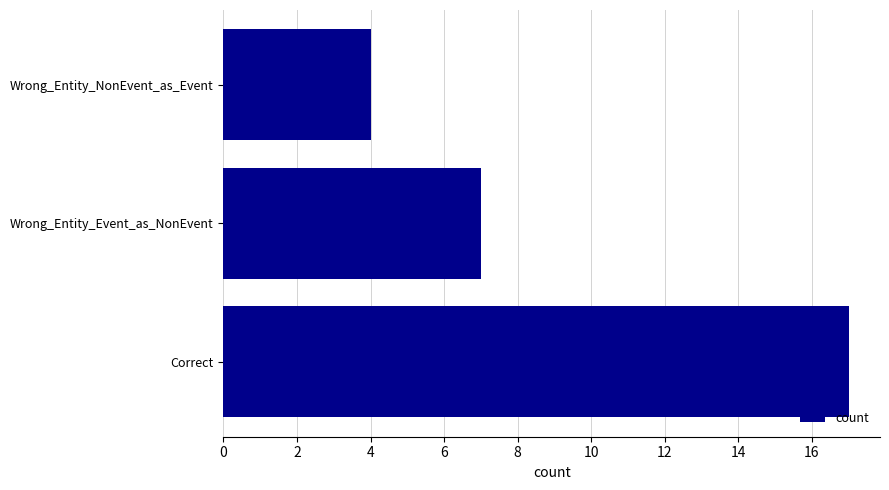

What is the average value?

9